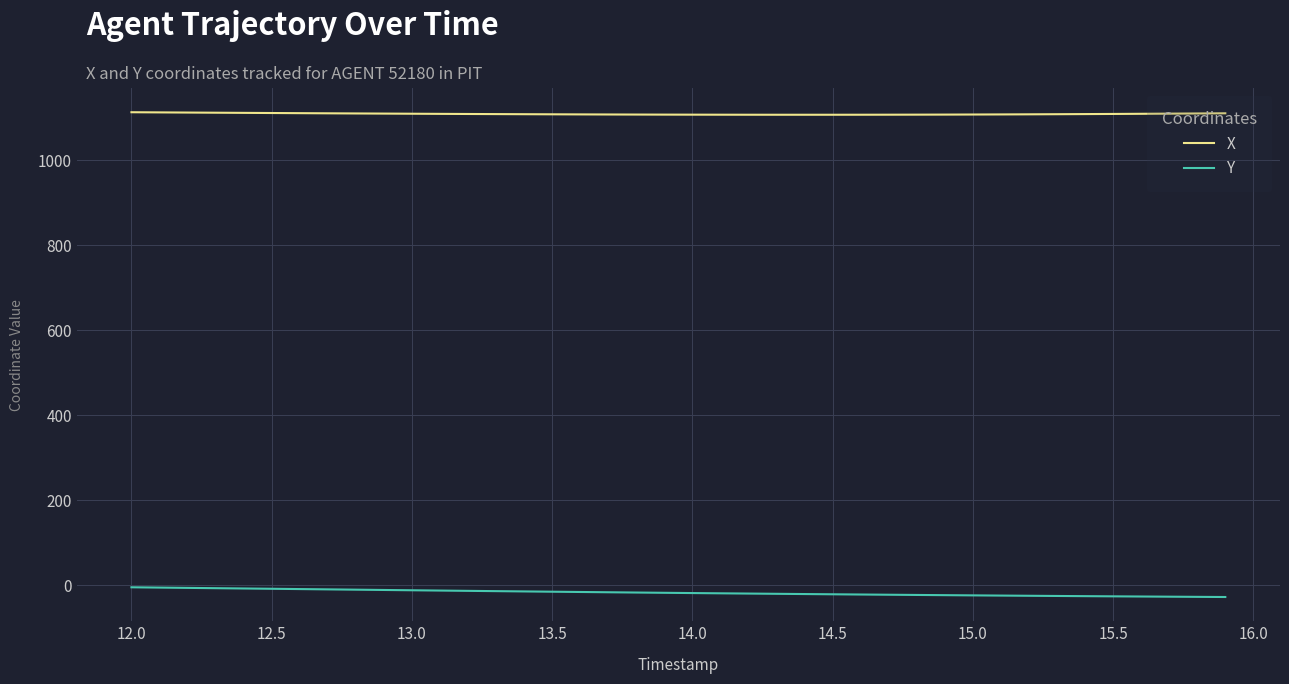

What is the lowest value of the X series?

1107.6